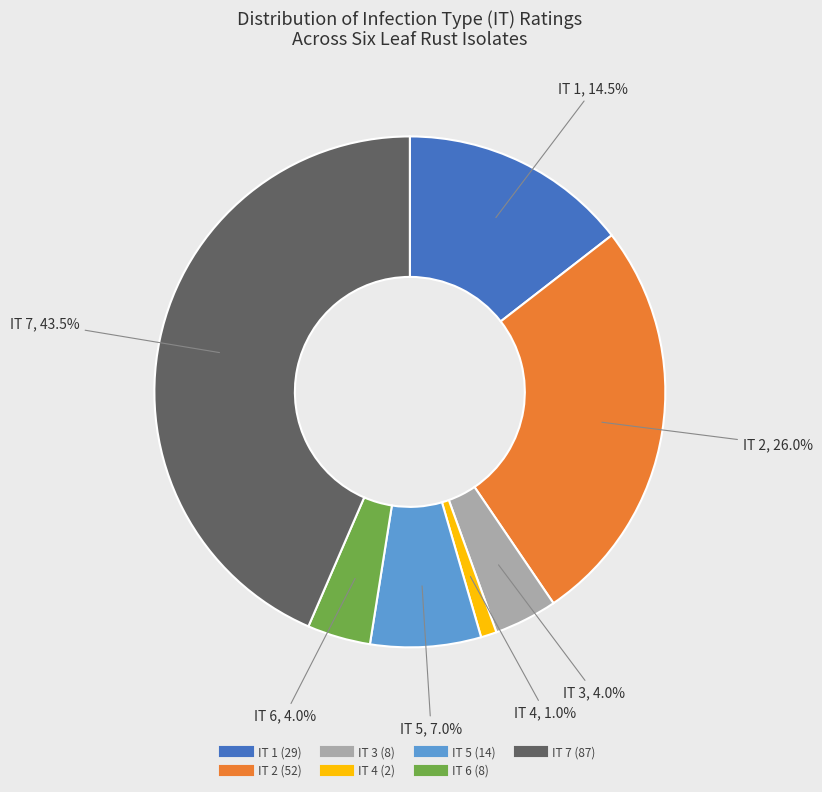

Which category has the smallest portion of the pie?

IT 4